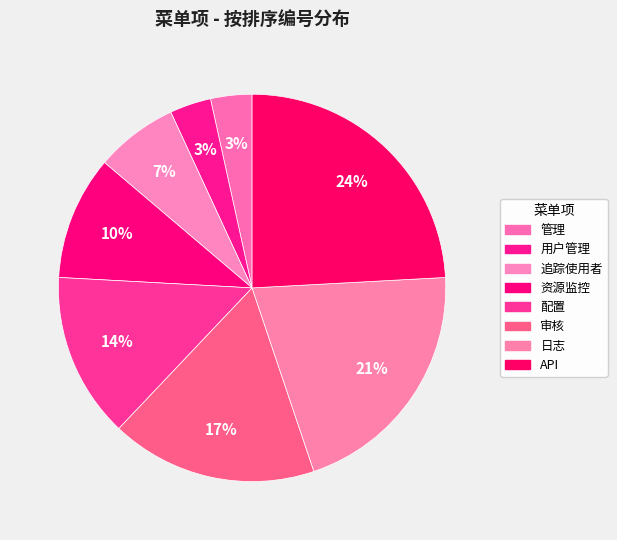

Rank the categories by value from highest to lowest.

API, 日志, 审核, 配置, 资源监控, 追踪使用者, 管理, 用户管理